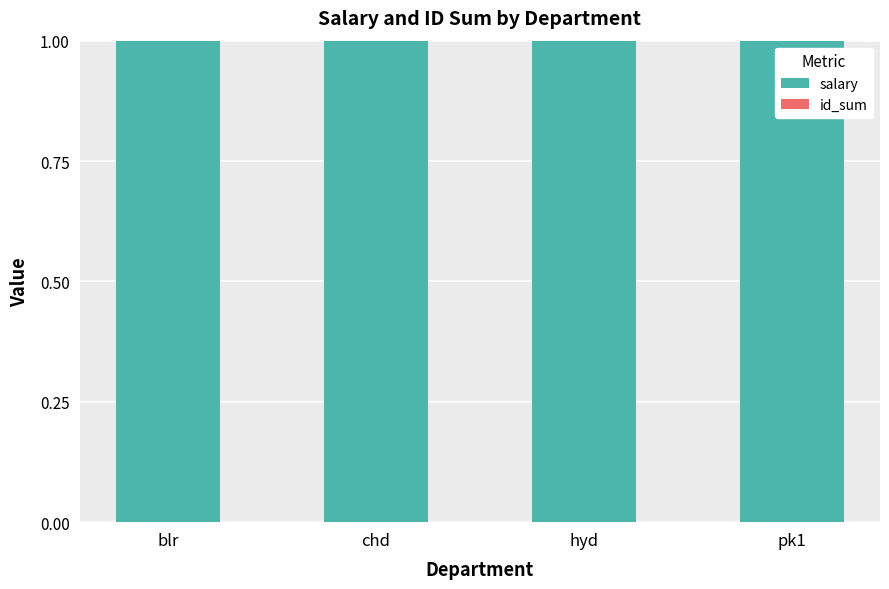

The salary series shows 1.0 at pk1. True or false?

True